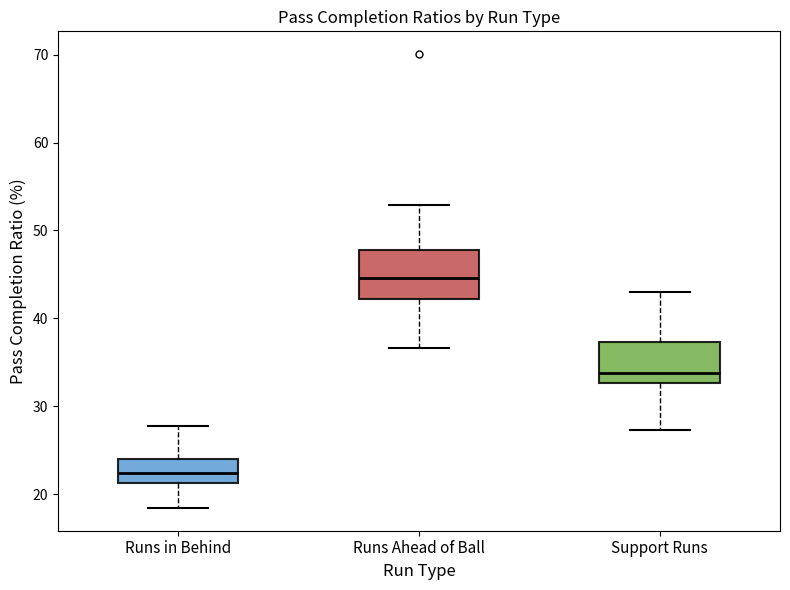

Reading left to right, read every box against the y-axis: the position of its median line, the range the box covers, and the ends of its whiskers. The values are not printed on the chart, so give them approximately, as read against the axis.

Runs in Behind: median 22, box 21 to 24, whiskers 18 to 28
Runs Ahead of Ball: median 45, box 42 to 48, whiskers 37 to 53
Support Runs: median 34, box 33 to 37, whiskers 27 to 43